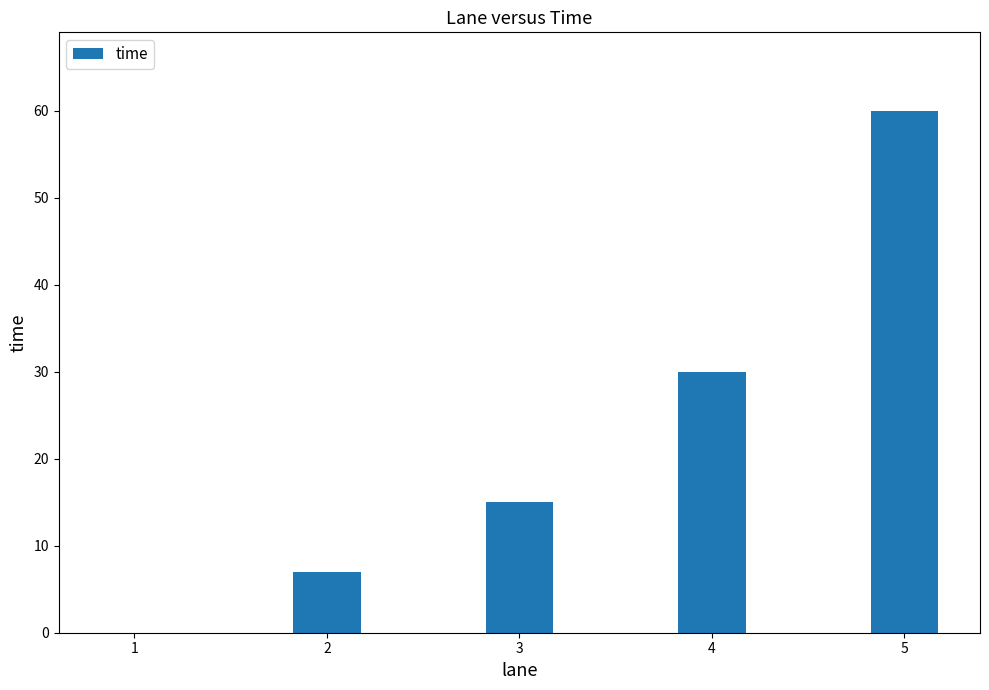

True or false: the data shows 0 at 1.

True